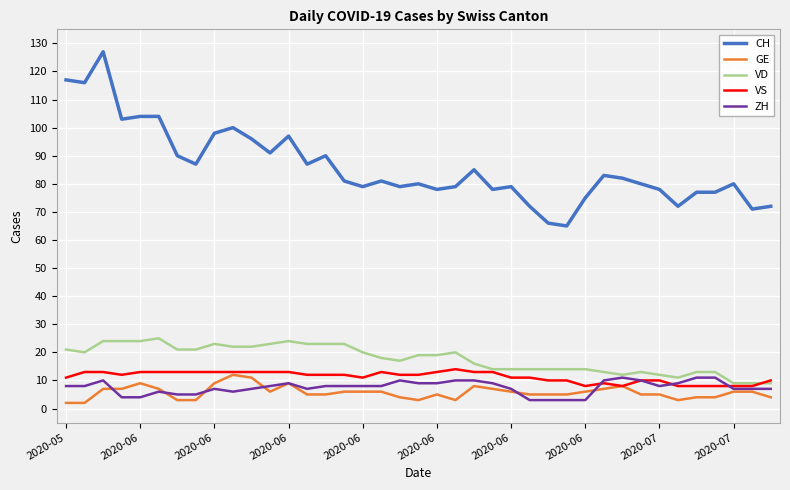

Which series has the widest spread of values?

CH